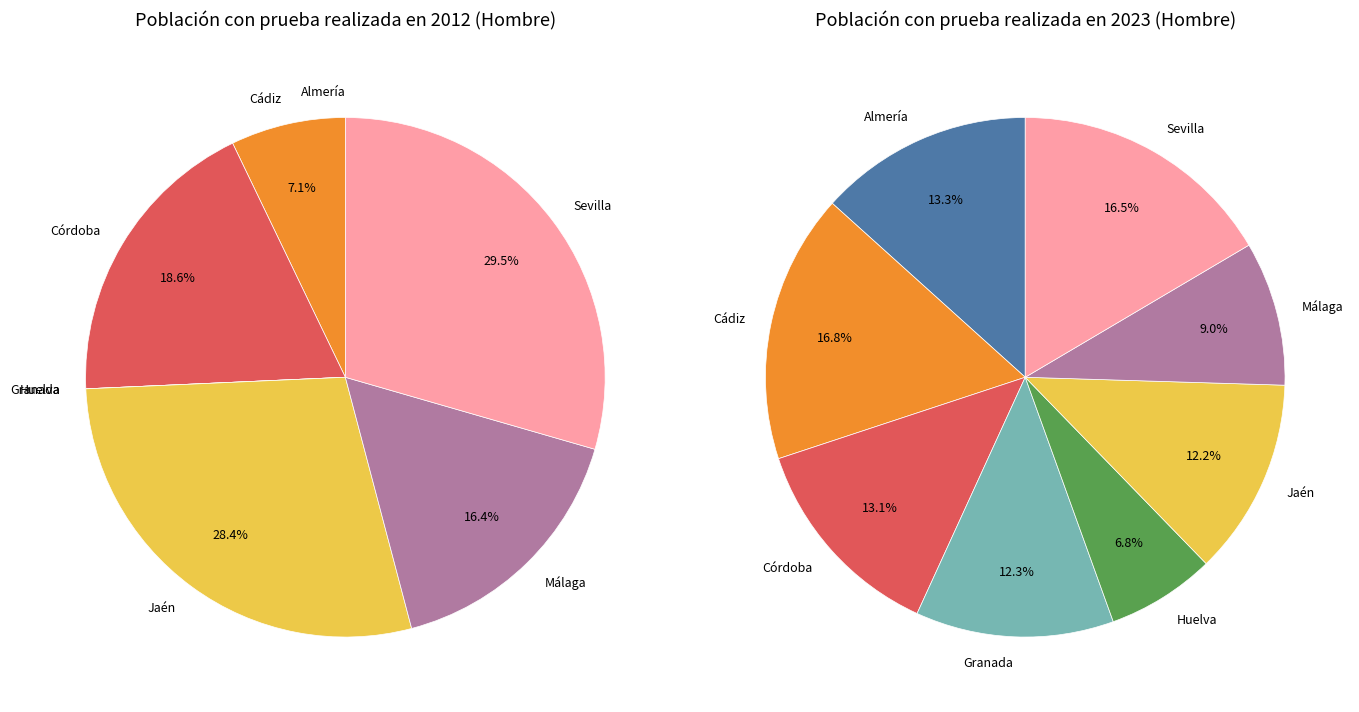

What is the total percentage of Sevilla and Huelva?

29.5%